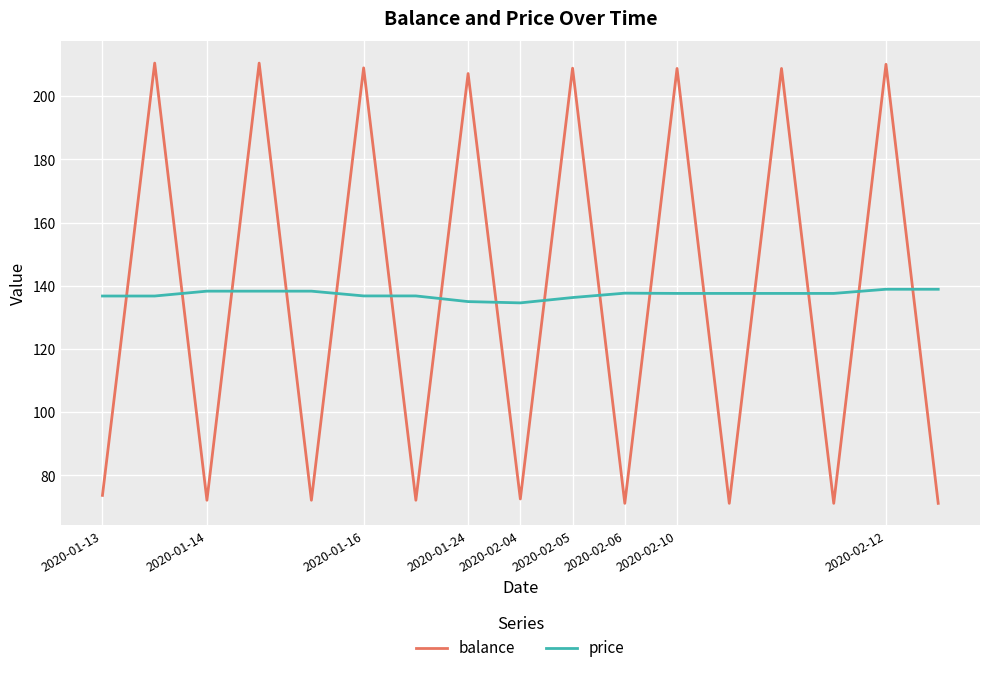

After their last crossing, which series has the higher values: price or balance?

price